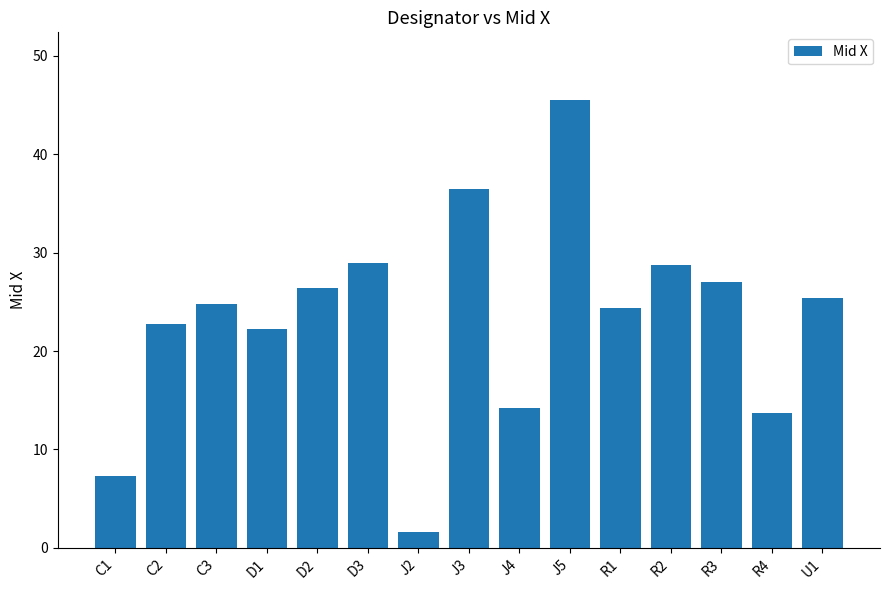

How many data points does each series have?

15